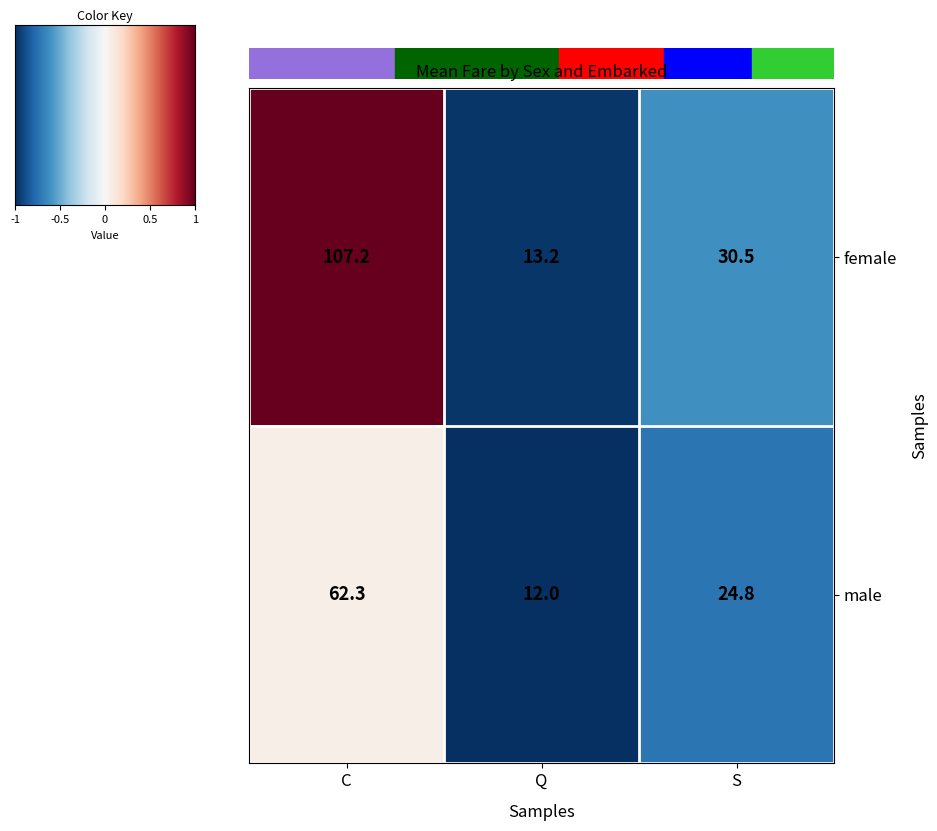

Reading right to left, transcribe all the data shown in this chart.

female: S=30.5	Q=13.2	C=107.2
male: S=24.8	Q=12.0	C=62.3